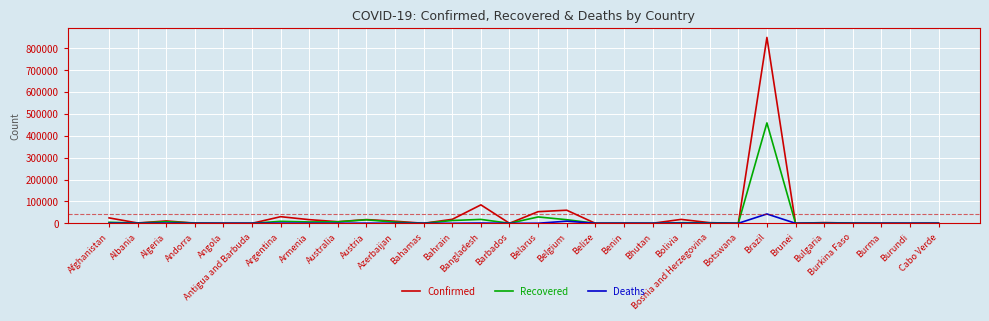

List the series in order of their peak value, lowest first.

Deaths, Recovered, Confirmed